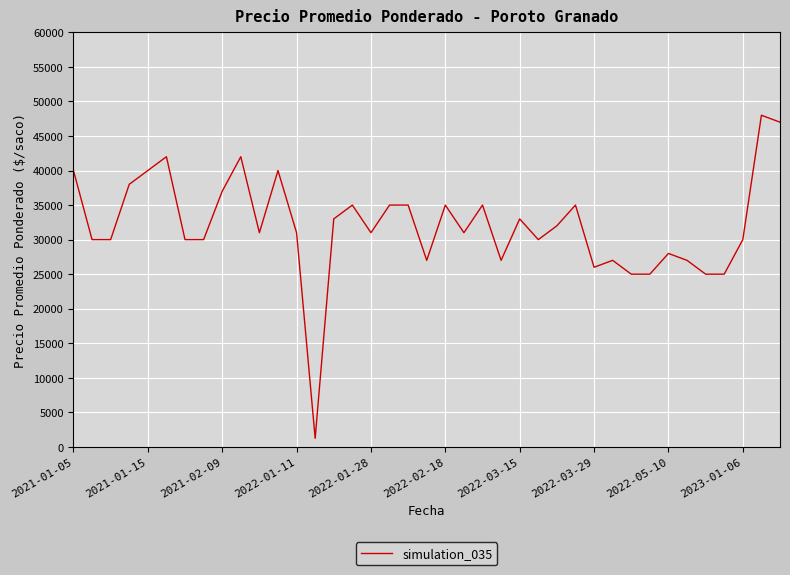

What is the greatest value displayed?

48000